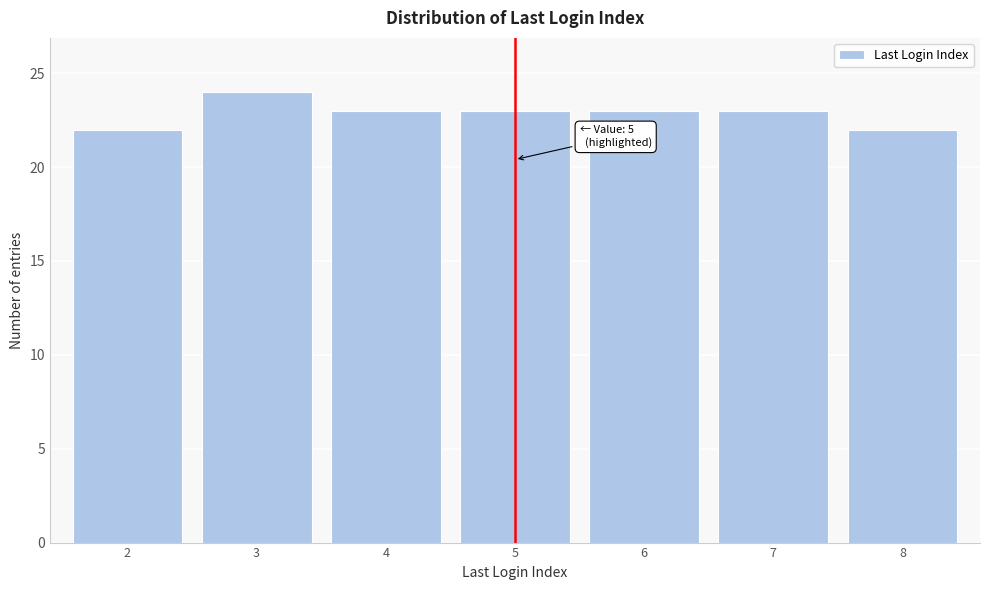

Reading left to right, what are all the values shown in this chart?

2=22	3=24	4=23	5=23	6=23	7=23	8=22